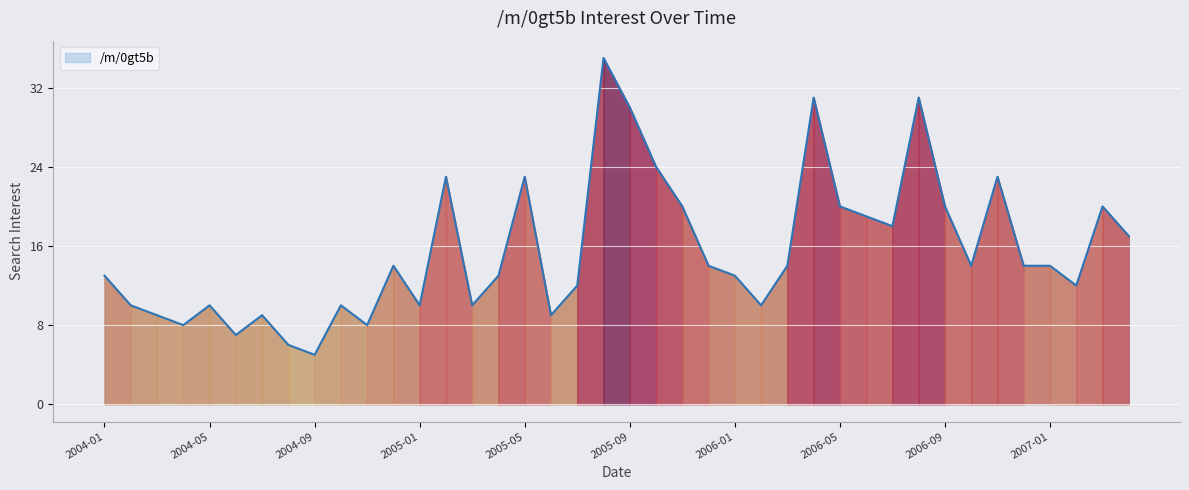

What is the difference between the maximum and minimum values?

30